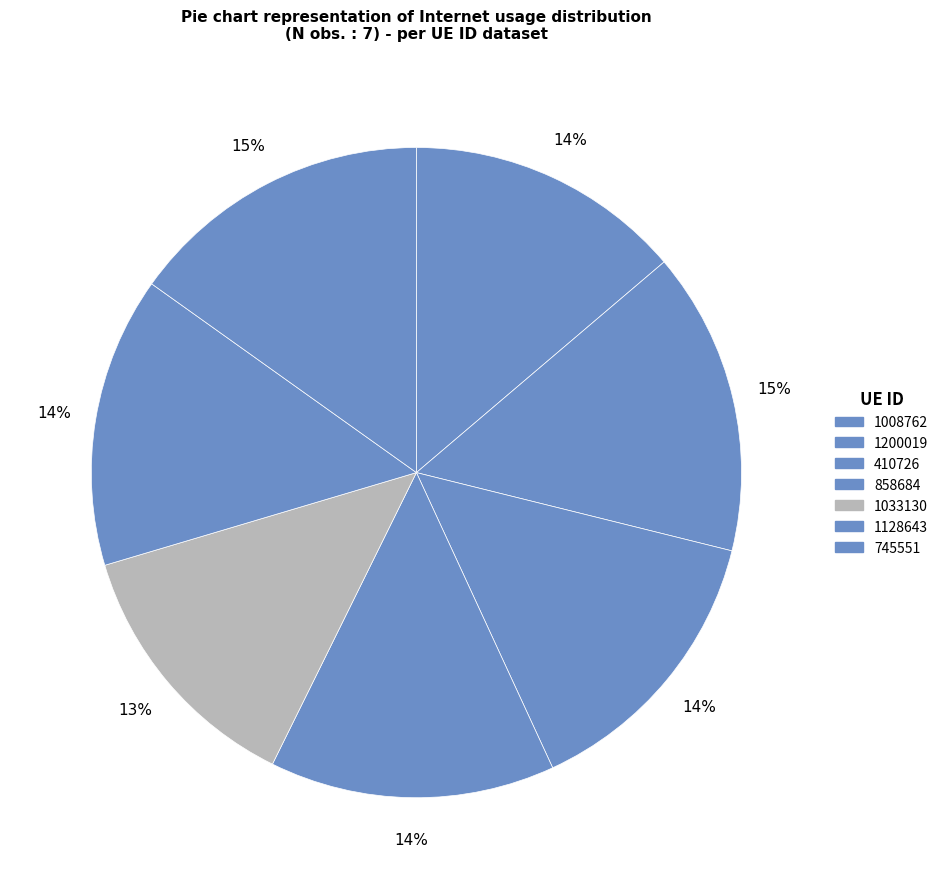

Is it true that 1033130 is 22% of the pie?

False